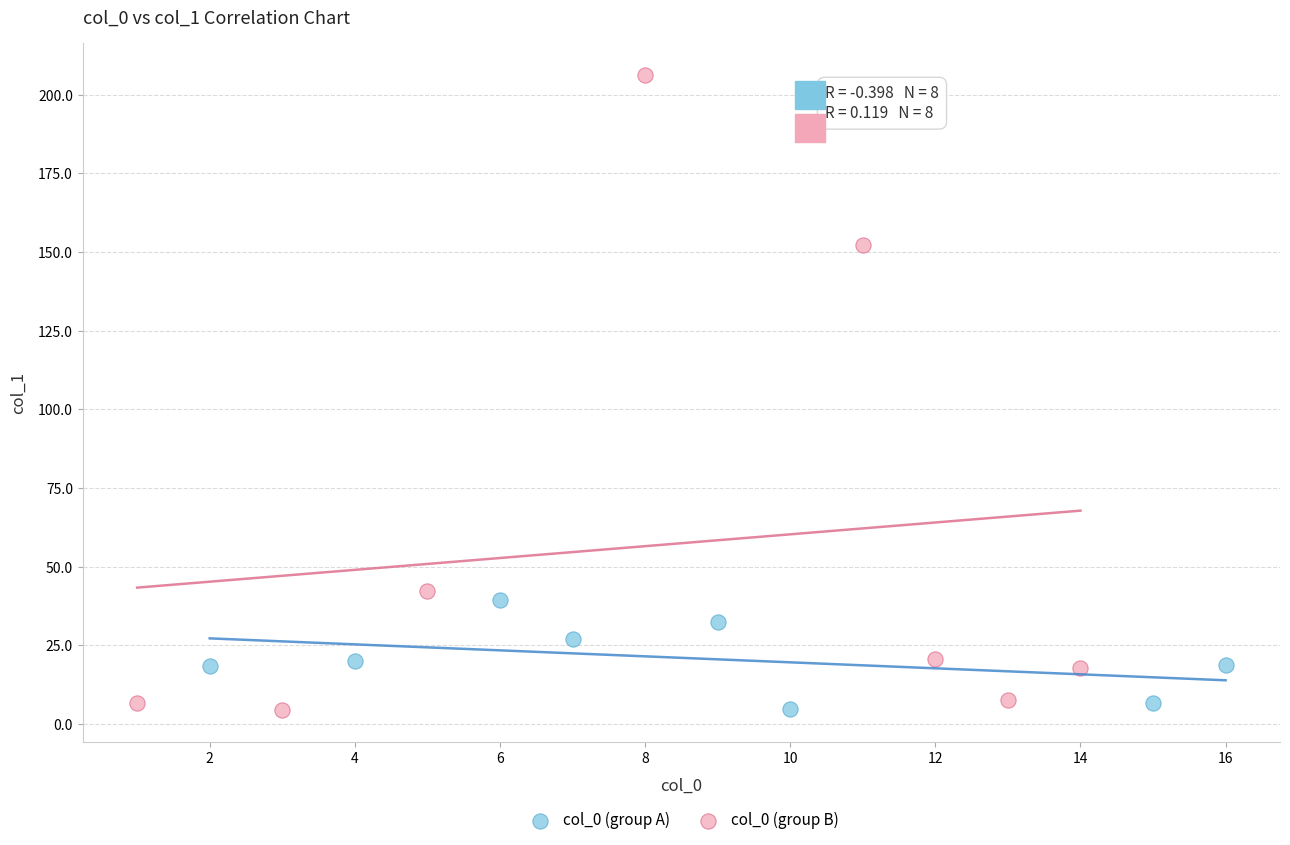

Which series has the largest Y range (max minus min)?

col_0 (group B)